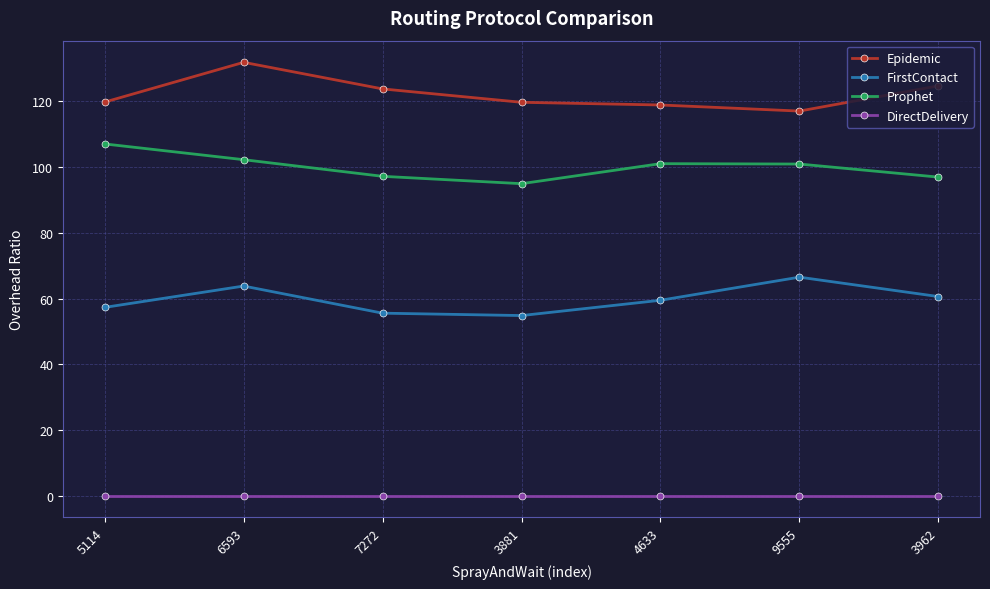

True or false: Prophet and Epidemic intersect in this chart.

False